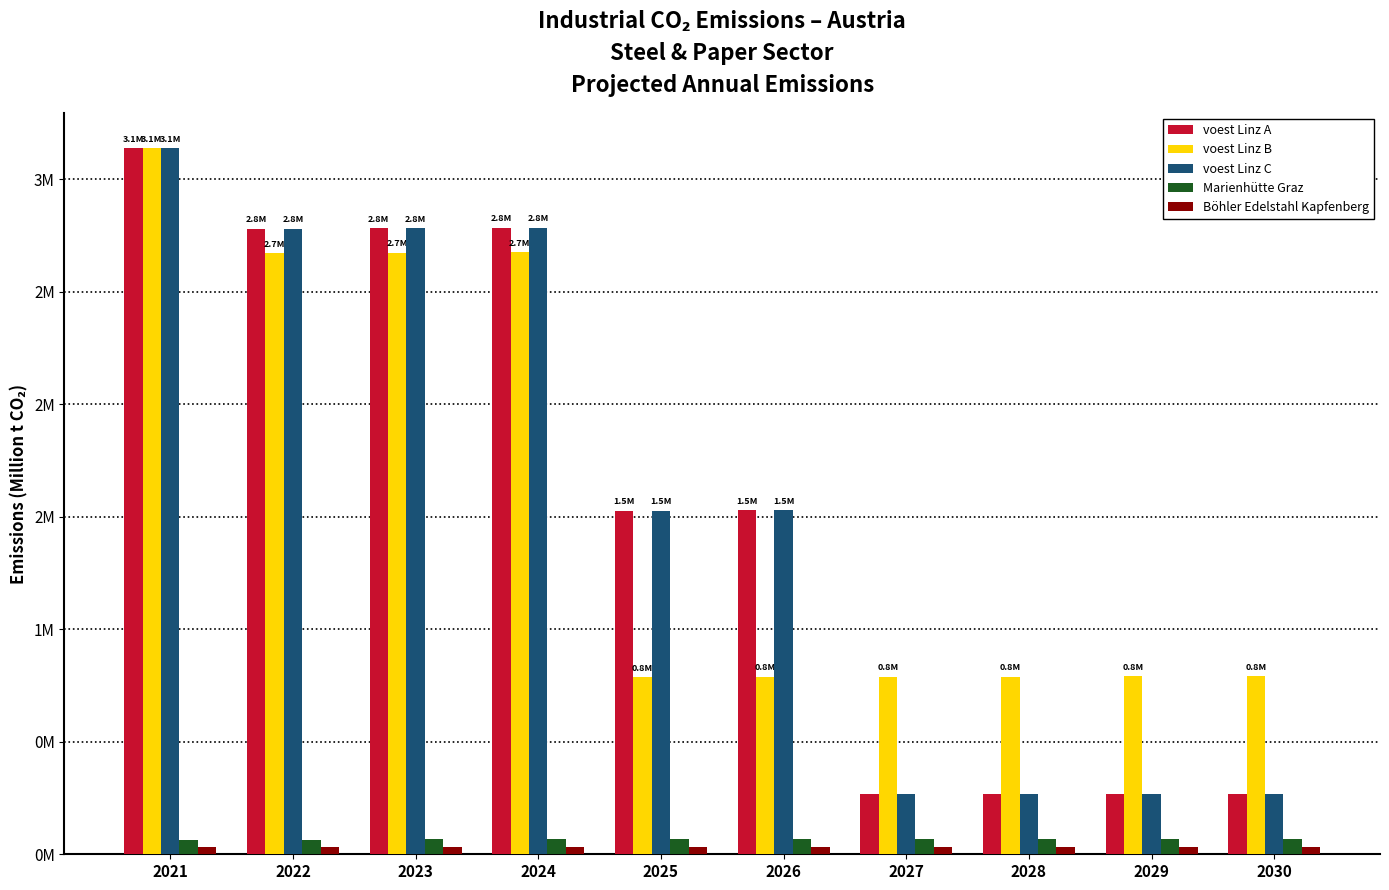

At how many categories does at least one series exceed 3?

1